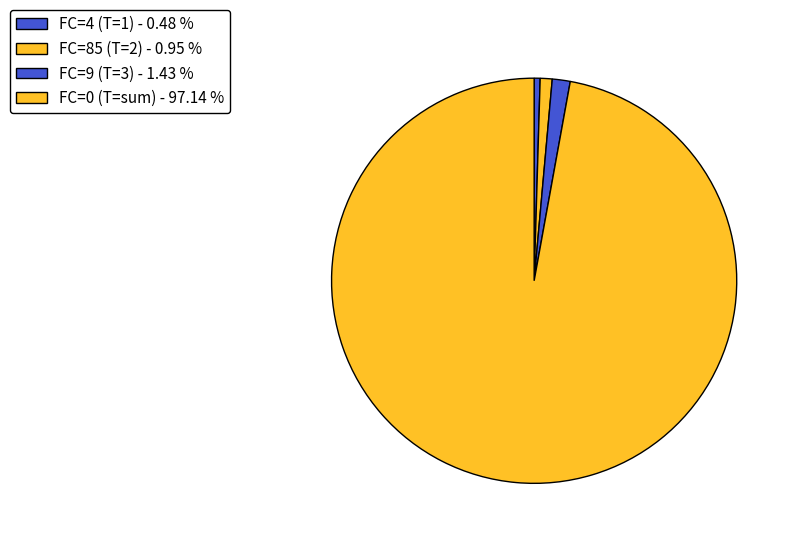

Does any single category account for the majority?

Yes